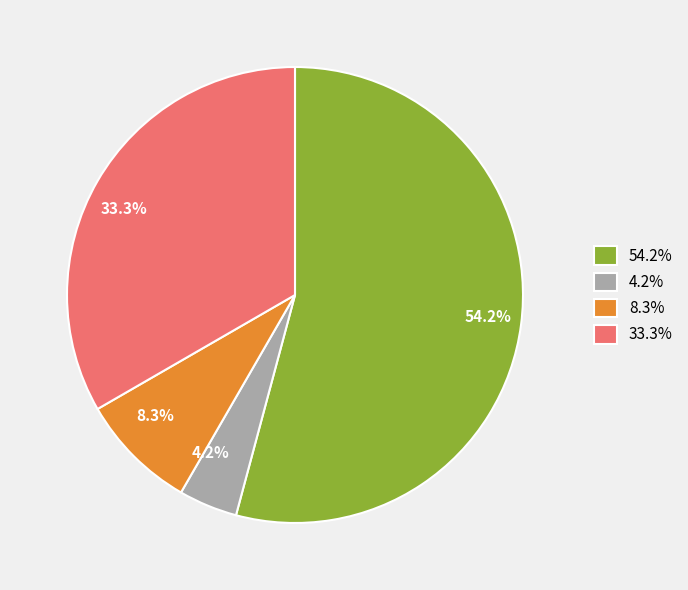

How many slices are in this pie chart?

4